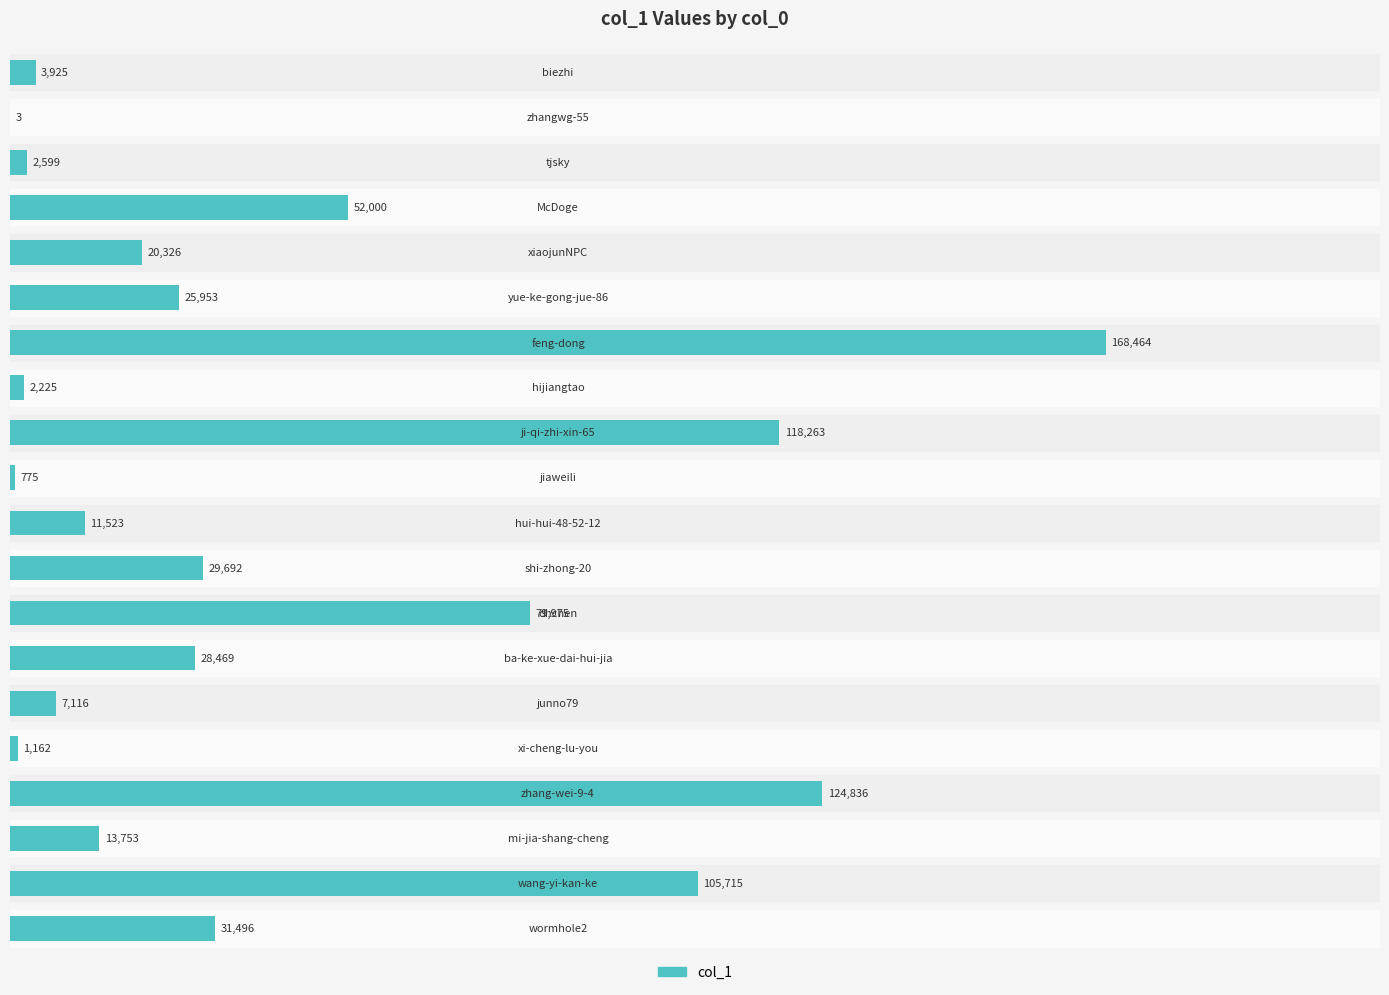

What is the sum of all values?

828270